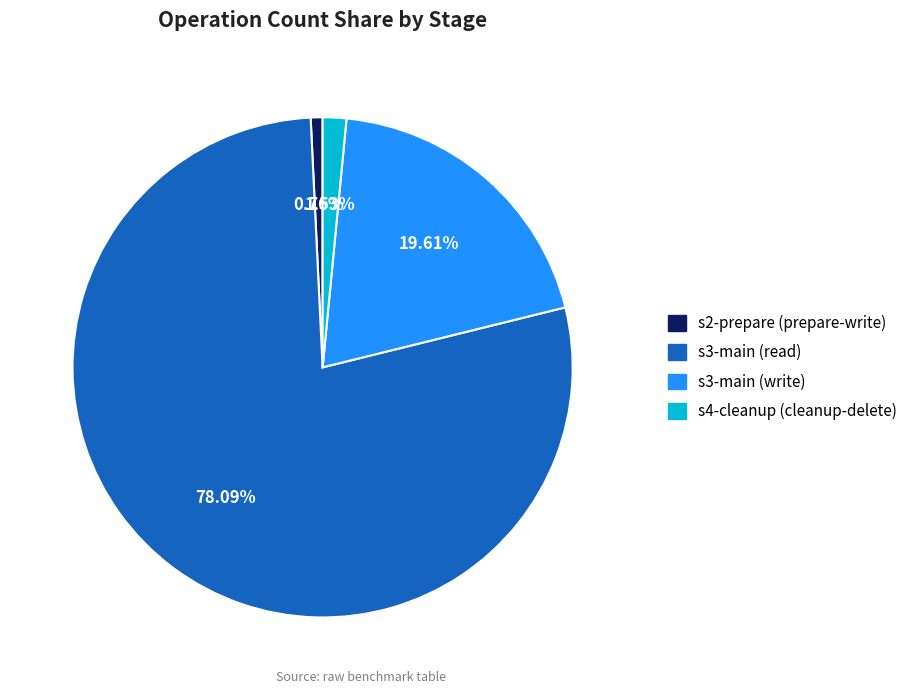

What percentage is the s2-prepare (prepare-write) slice, to the nearest percent?

1%